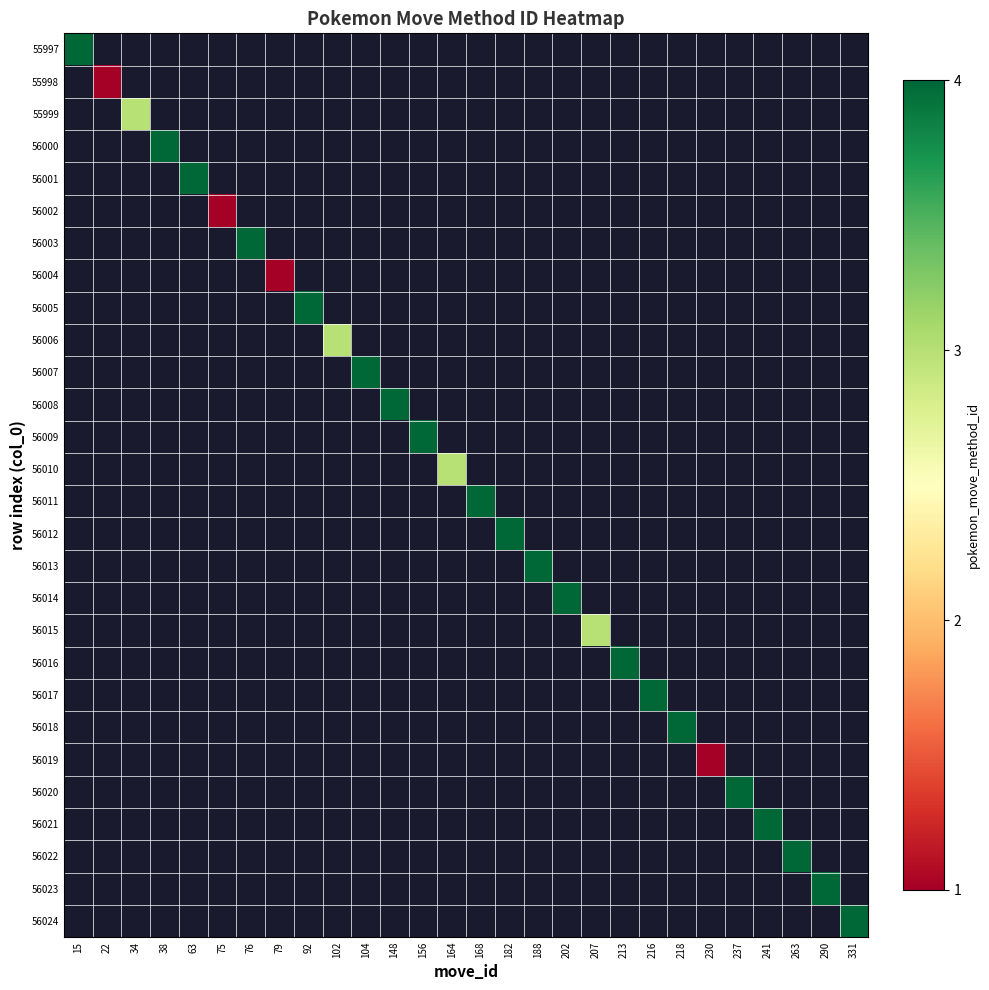

How many data points does each series have?

28